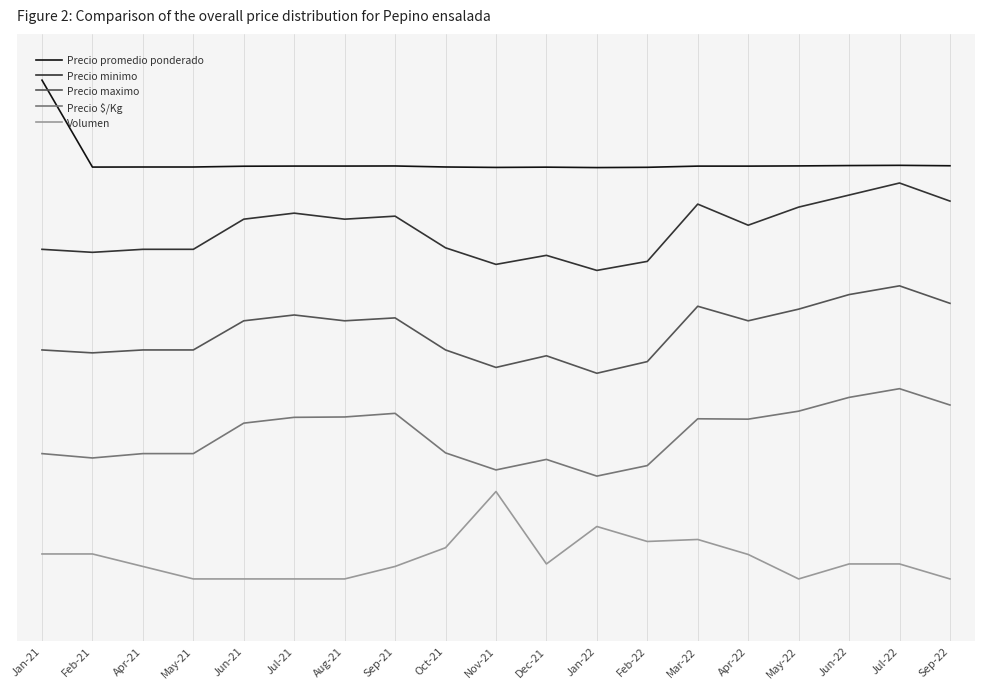

Which series has the widest spread of values?

Precio maximo